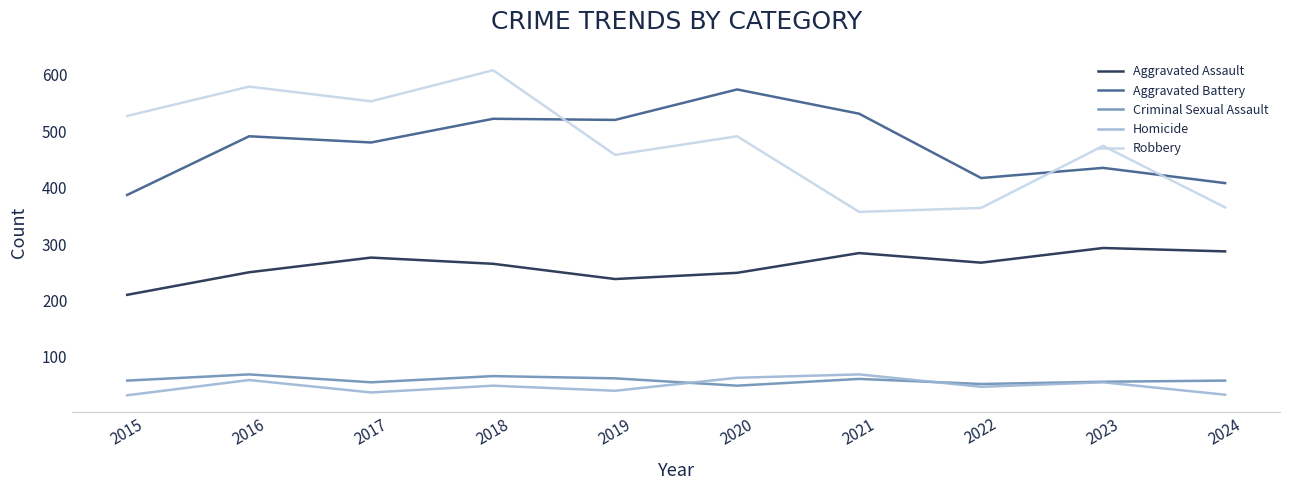

What is the highest value of the Aggravated Battery series?

574